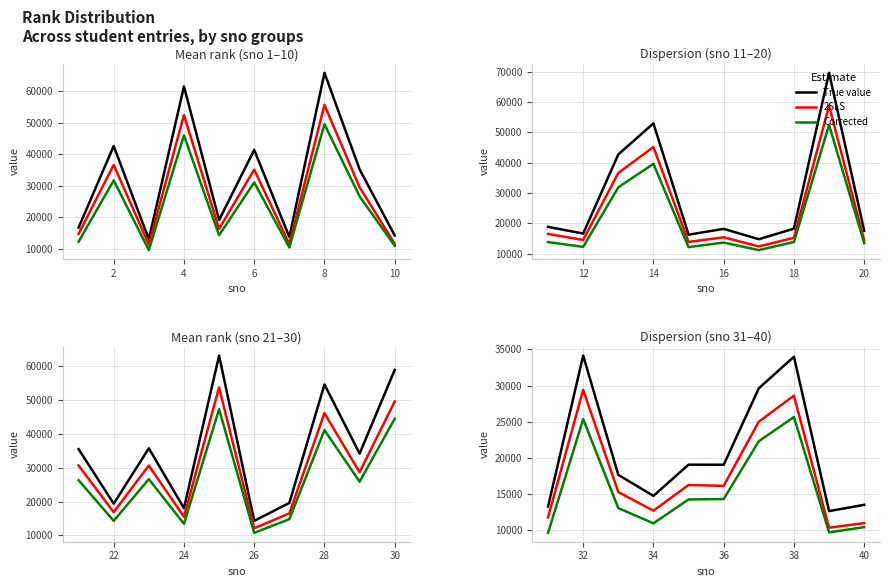

How many distinct data groups are displayed?

3